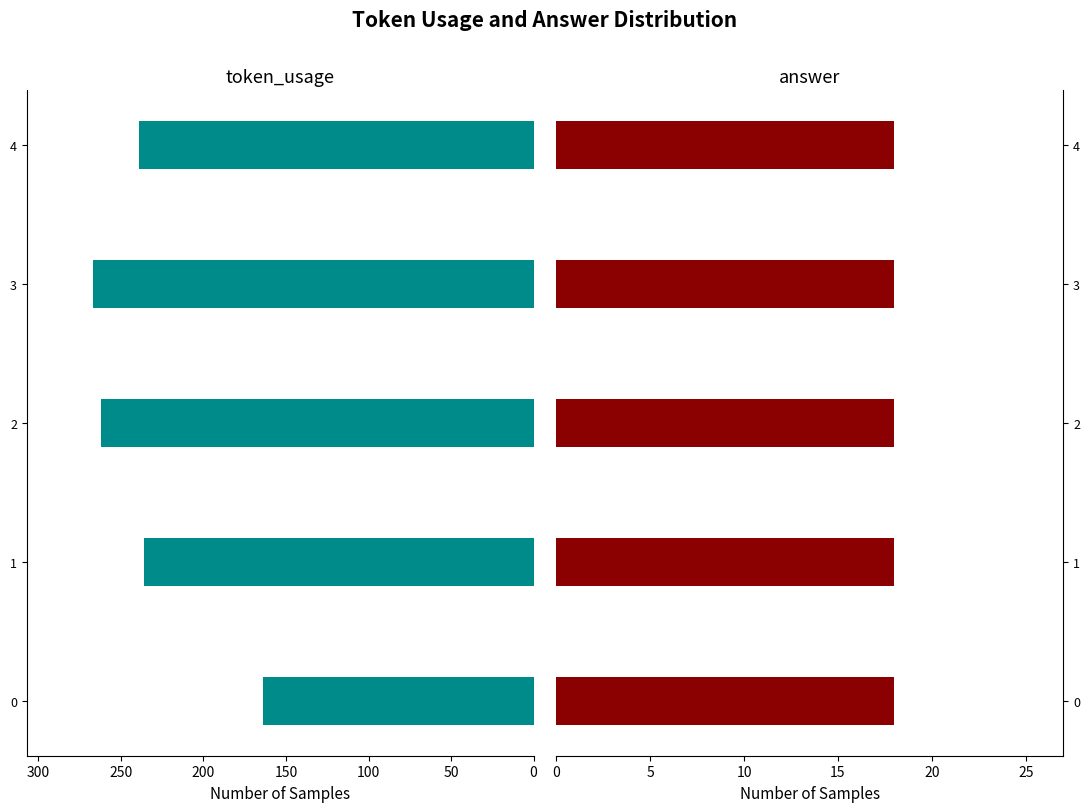

Which has a higher value, 1 or 3?

3